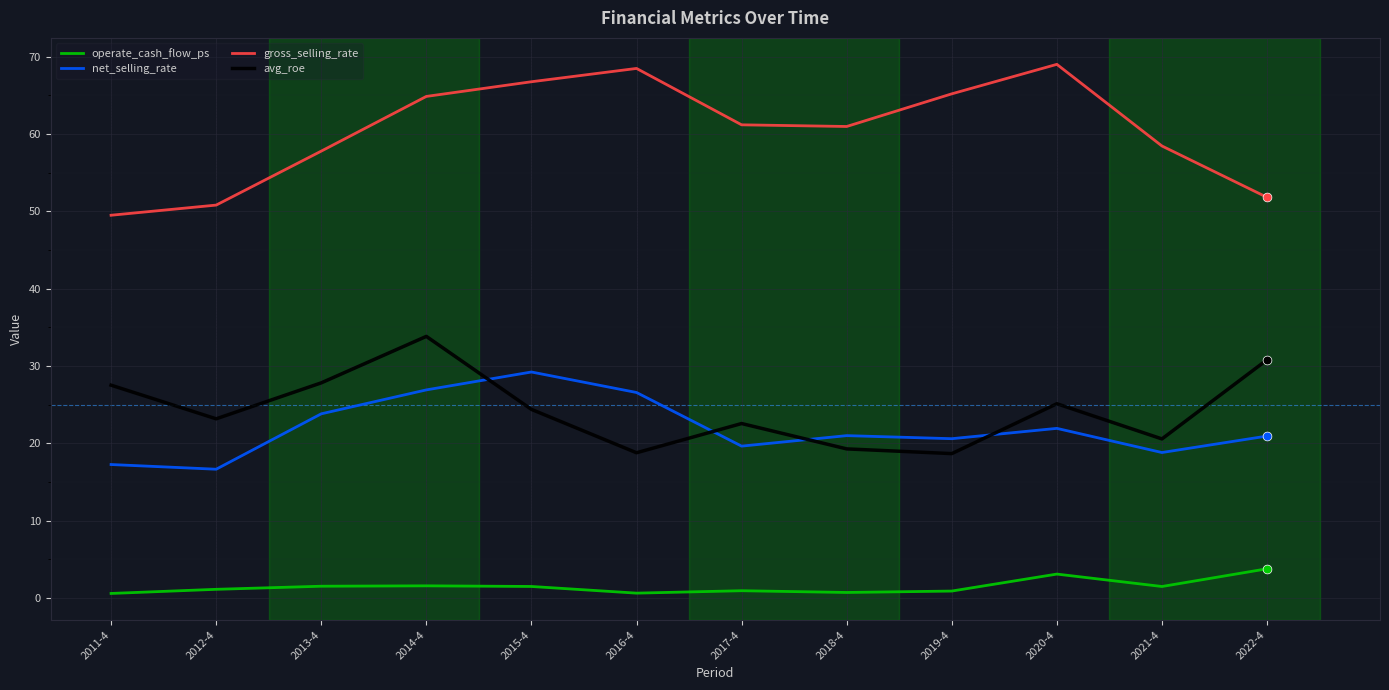

What is the difference between the highest and lowest values at 2013-4?

56.3